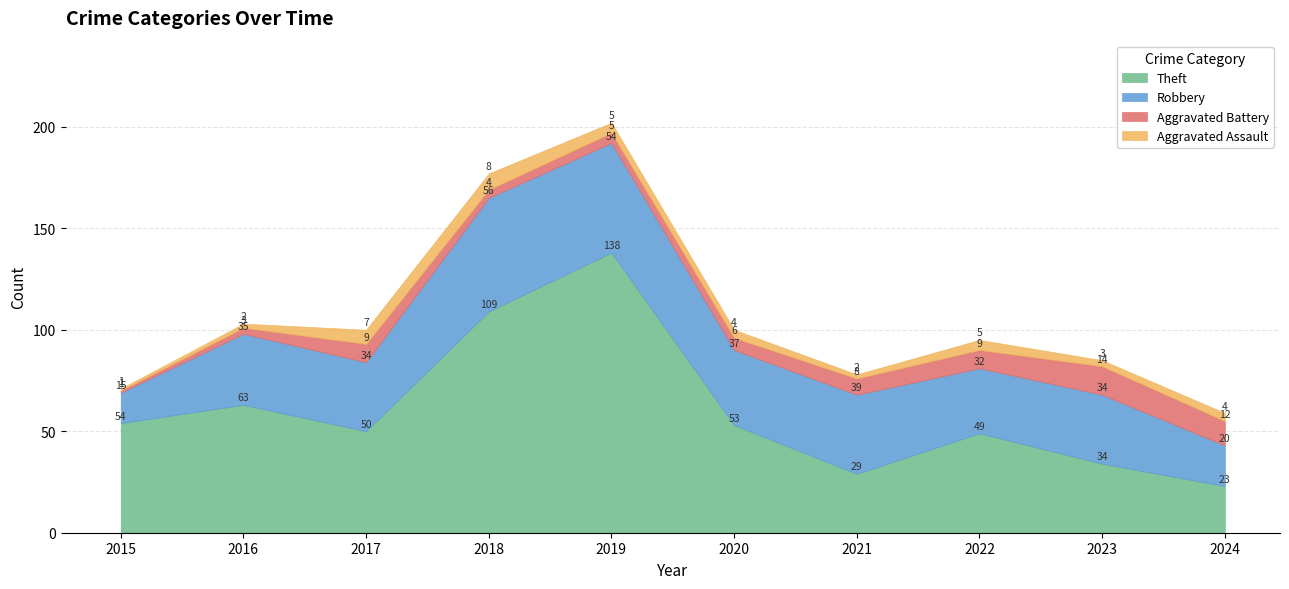

At 2022, list the series in order from largest to smallest.

Theft, Robbery, Aggravated Battery, Aggravated Assault